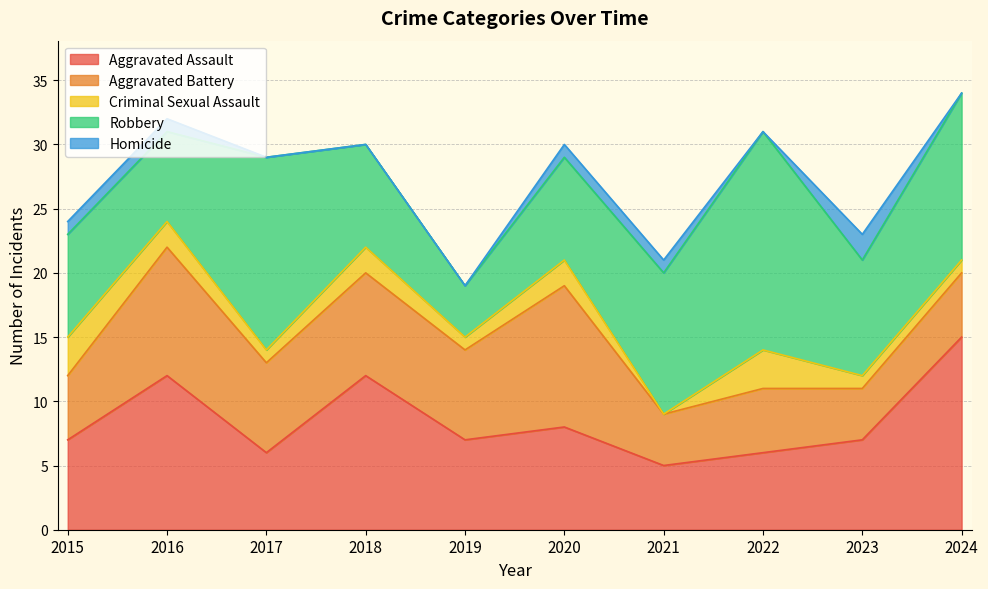

Reading left to right, extract all data points from this chart.

Aggravated Assault: 2015=7	2016=12	2017=6	2018=12	2019=7	2020=8	2021=5	2022=6	2023=7	2024=15
Aggravated Battery: 2015=5	2016=10	2017=7	2018=8	2019=7	2020=11	2021=4	2022=5	2023=4	2024=5
Criminal Sexual Assault: 2015=3	2016=2	2017=1	2018=2	2019=1	2020=2	2021=0	2022=3	2023=1	2024=1
Robbery: 2015=8	2016=7	2017=15	2018=8	2019=4	2020=8	2021=11	2022=17	2023=9	2024=13
Homicide: 2015=1	2016=1	2017=0	2018=0	2019=0	2020=1	2021=1	2022=0	2023=2	2024=0